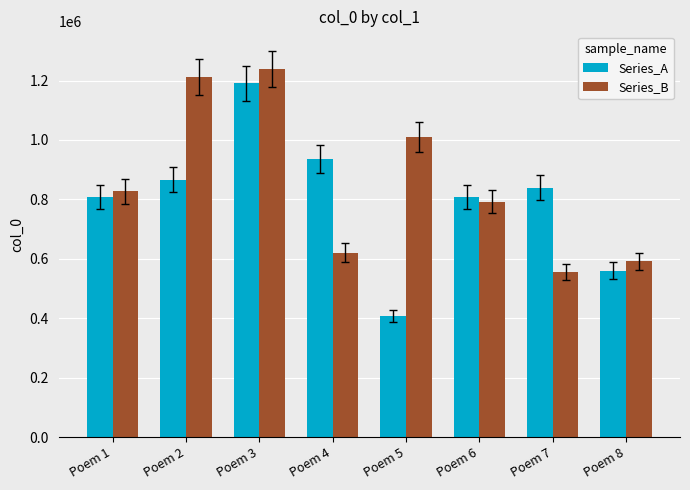

What is the difference between the second highest and second lowest values in the Series_B series?

621544